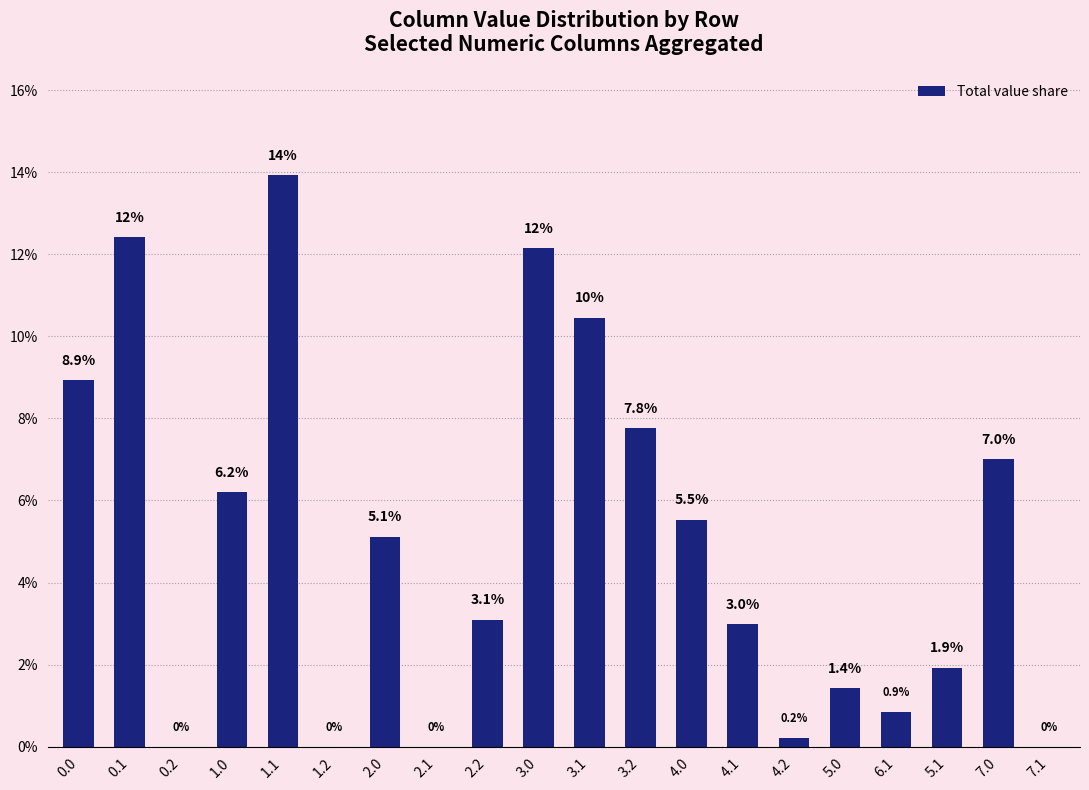

Reading left to right, what are all the values shown in this chart?

0.0=8.9	0.1=12.4	0.2=0.0	1.0=6.2	1.1=13.9	1.2=0.0	2.0=5.1	2.1=0.0	2.2=3.1	3.0=12.1	3.1=10.5	3.2=7.8	4.0=5.5	4.1=3.0	4.2=0.2	5.0=1.4	6.1=0.9	5.1=1.9	7.0=7.0	7.1=0.0